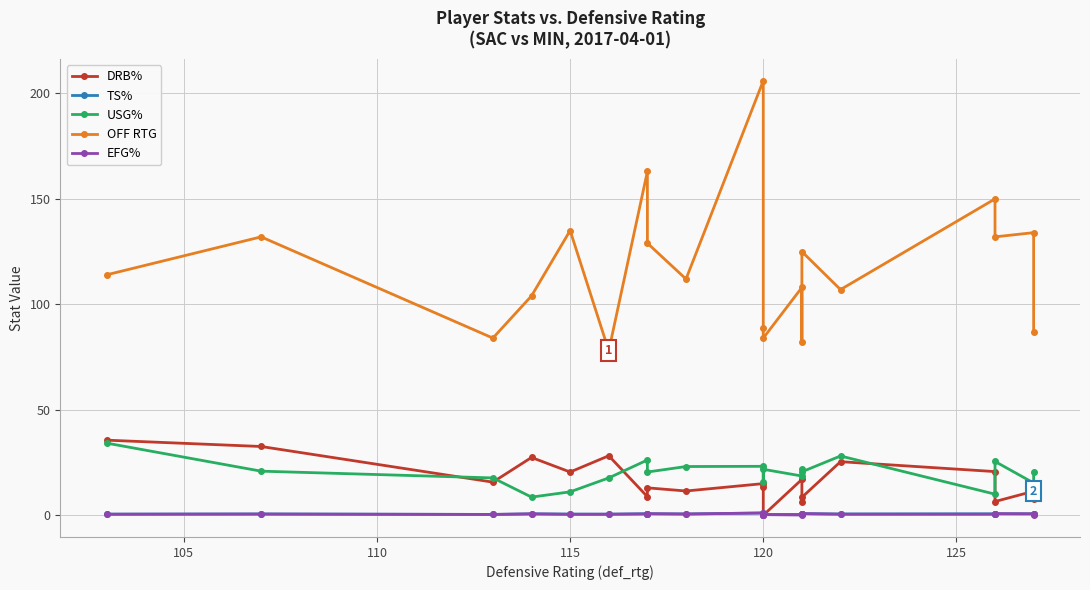

What is the value of the EFG% point at the 3rd from the left?

0.4